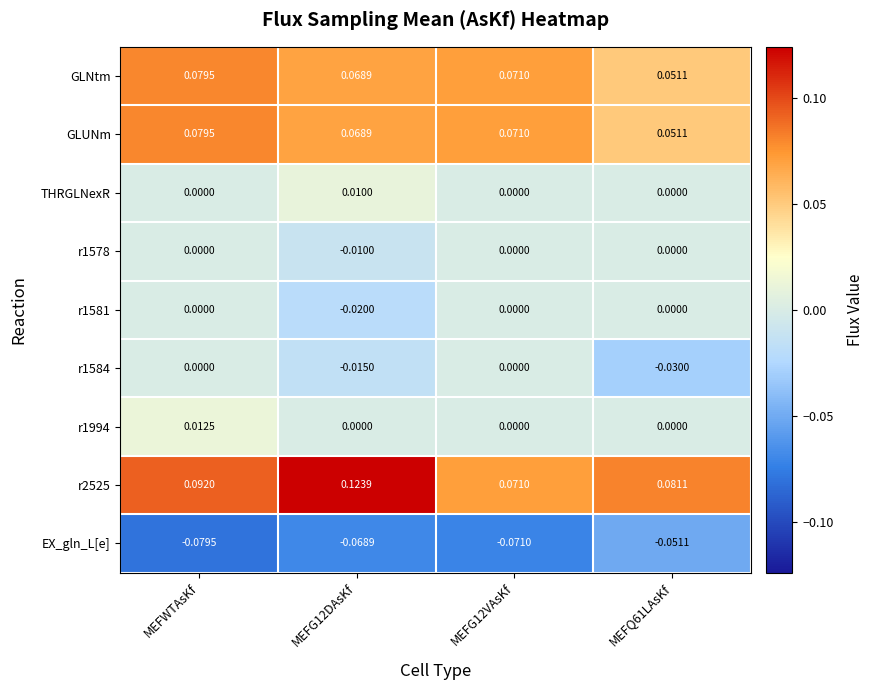

Between MEFWTAsKf and MEFQ61LAsKf, which series saw the biggest shift?

r1584